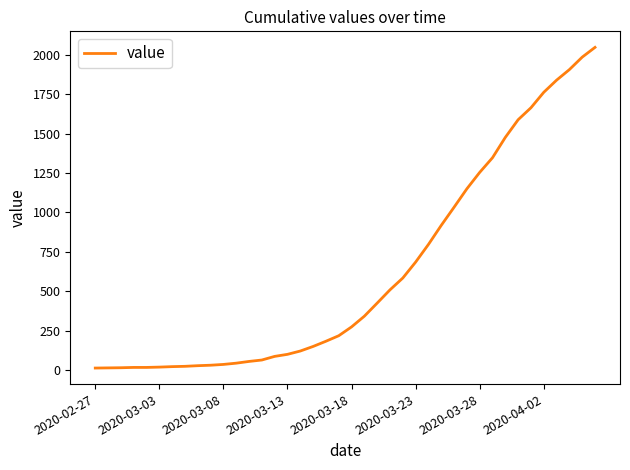

What is the greatest value displayed?

2047